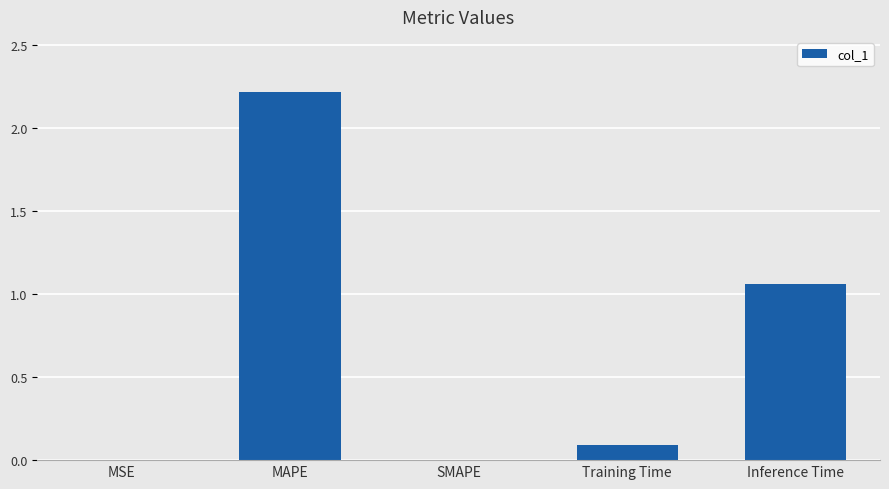

What is the sum of all values?

3.4